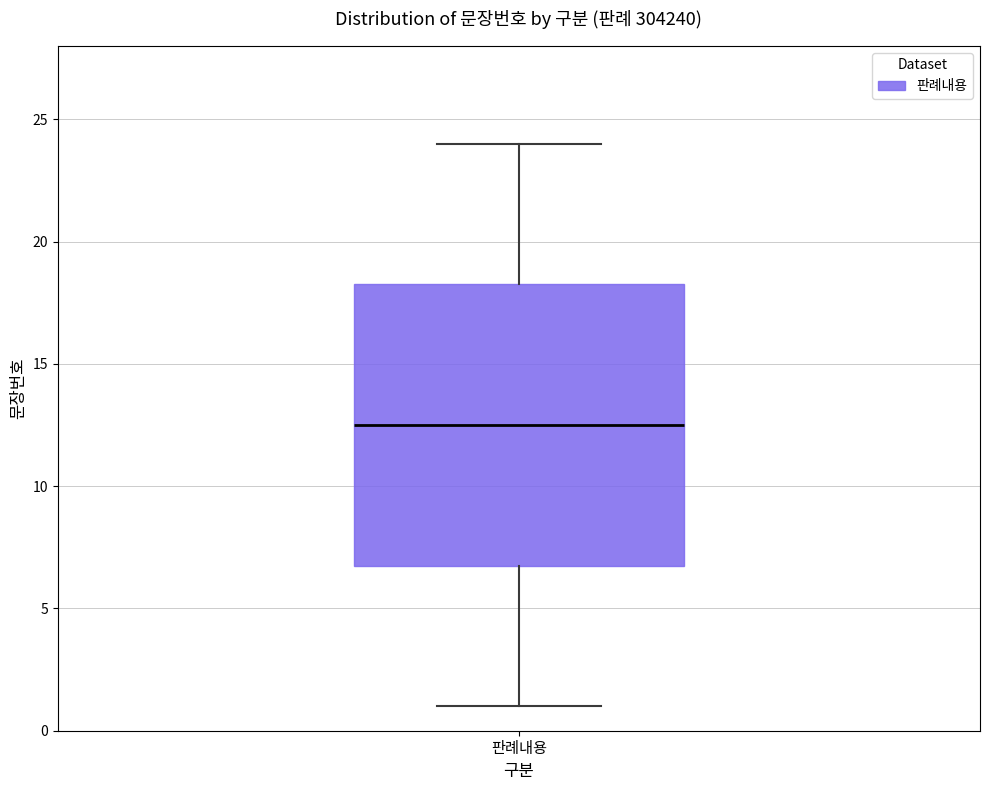

Where is the lower edge of the box for 판례내용 on the y-axis? The values are not printed on the chart, so give them approximately, as read against the axis.

7.0